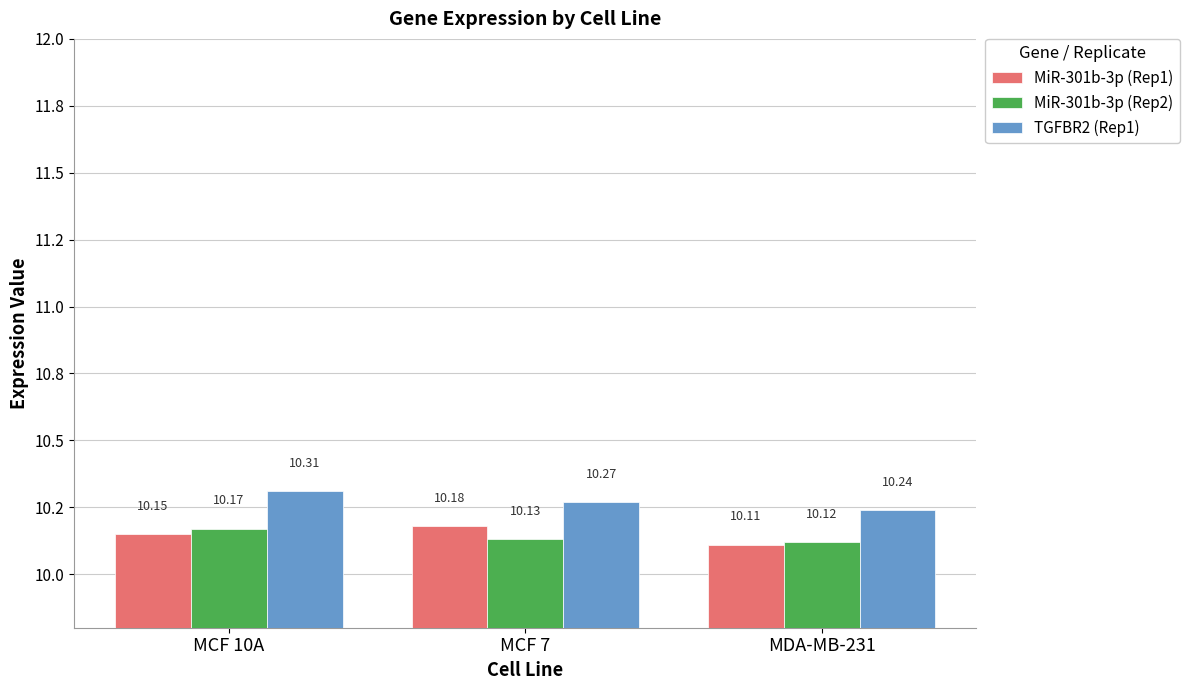

List the series in order of their peak value, highest first.

TGFBR2 (Rep1), MiR-301b-3p (Rep1), MiR-301b-3p (Rep2)